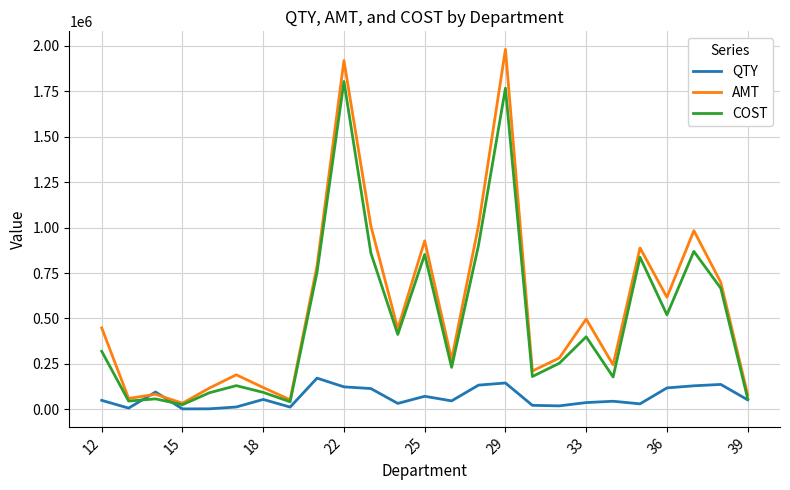

What is the highest value of the COST series?

1803693